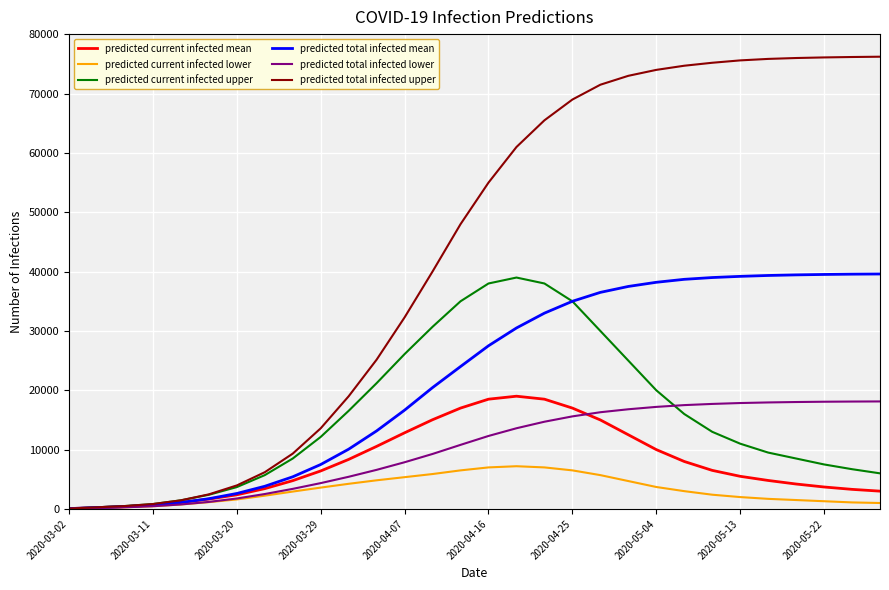

Which series has the largest range (max minus min)?

predicted total infected upper